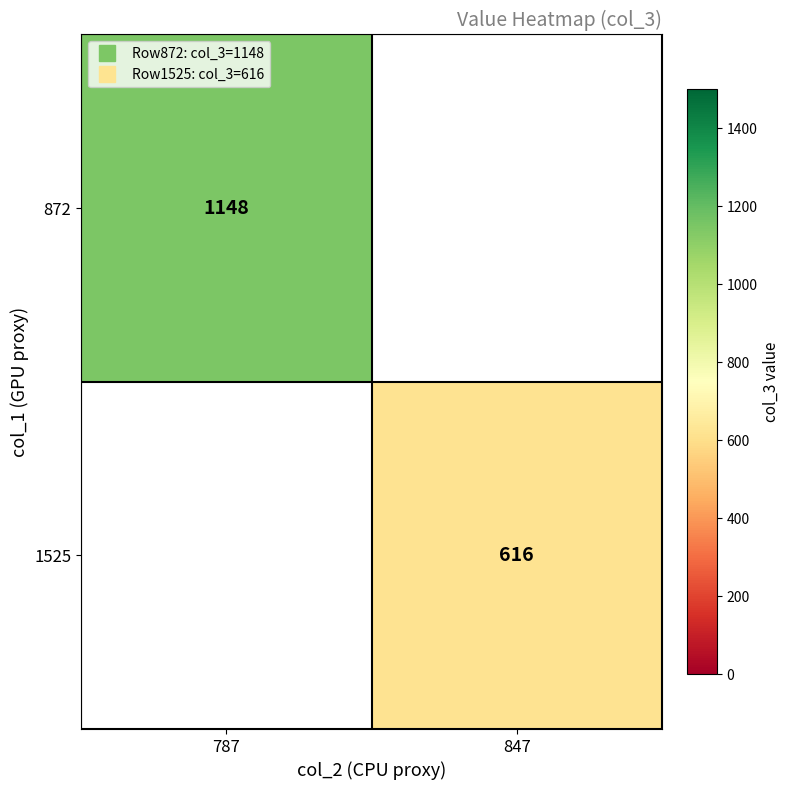

Which series has the largest range (max minus min)?

872